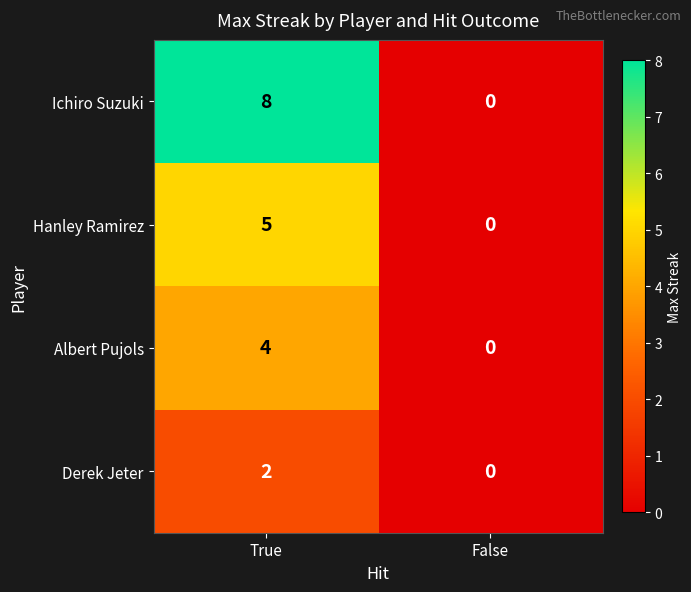

Which series has the largest total across all categories?

Ichiro Suzuki